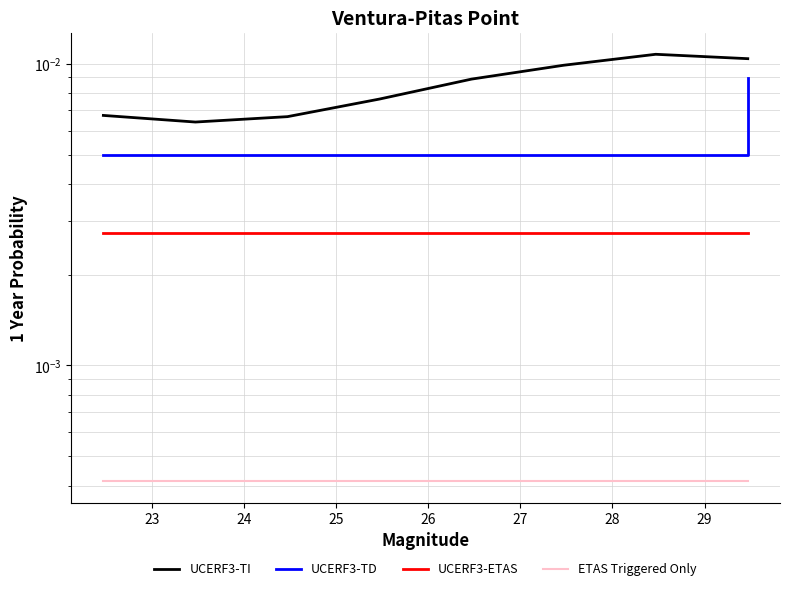

What is the label of the 2nd point from the left?

23